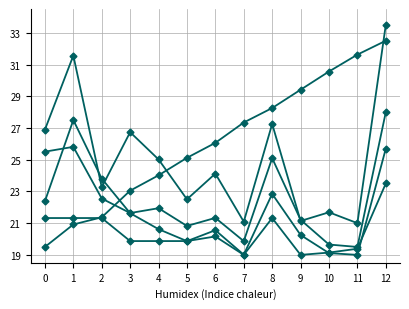

How many categories are shown in the chart?

13